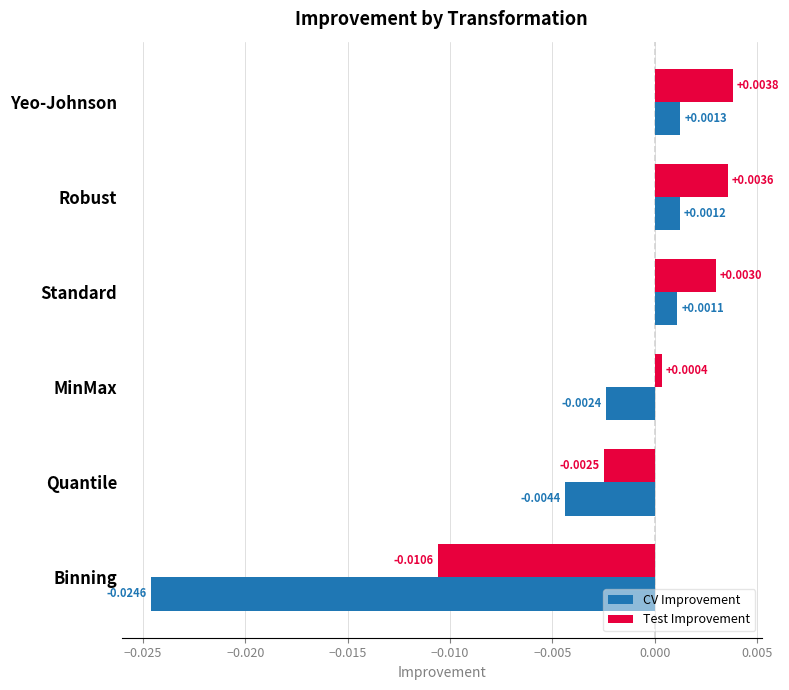

Where is CV Improvement nearest to the value 0?

Standard